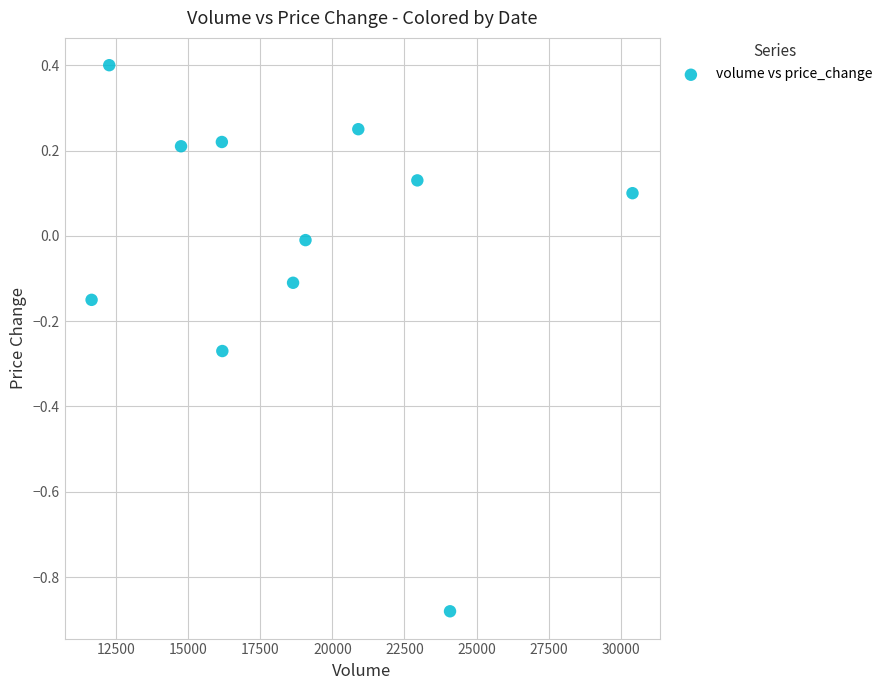

What is the average X value?

18825.5